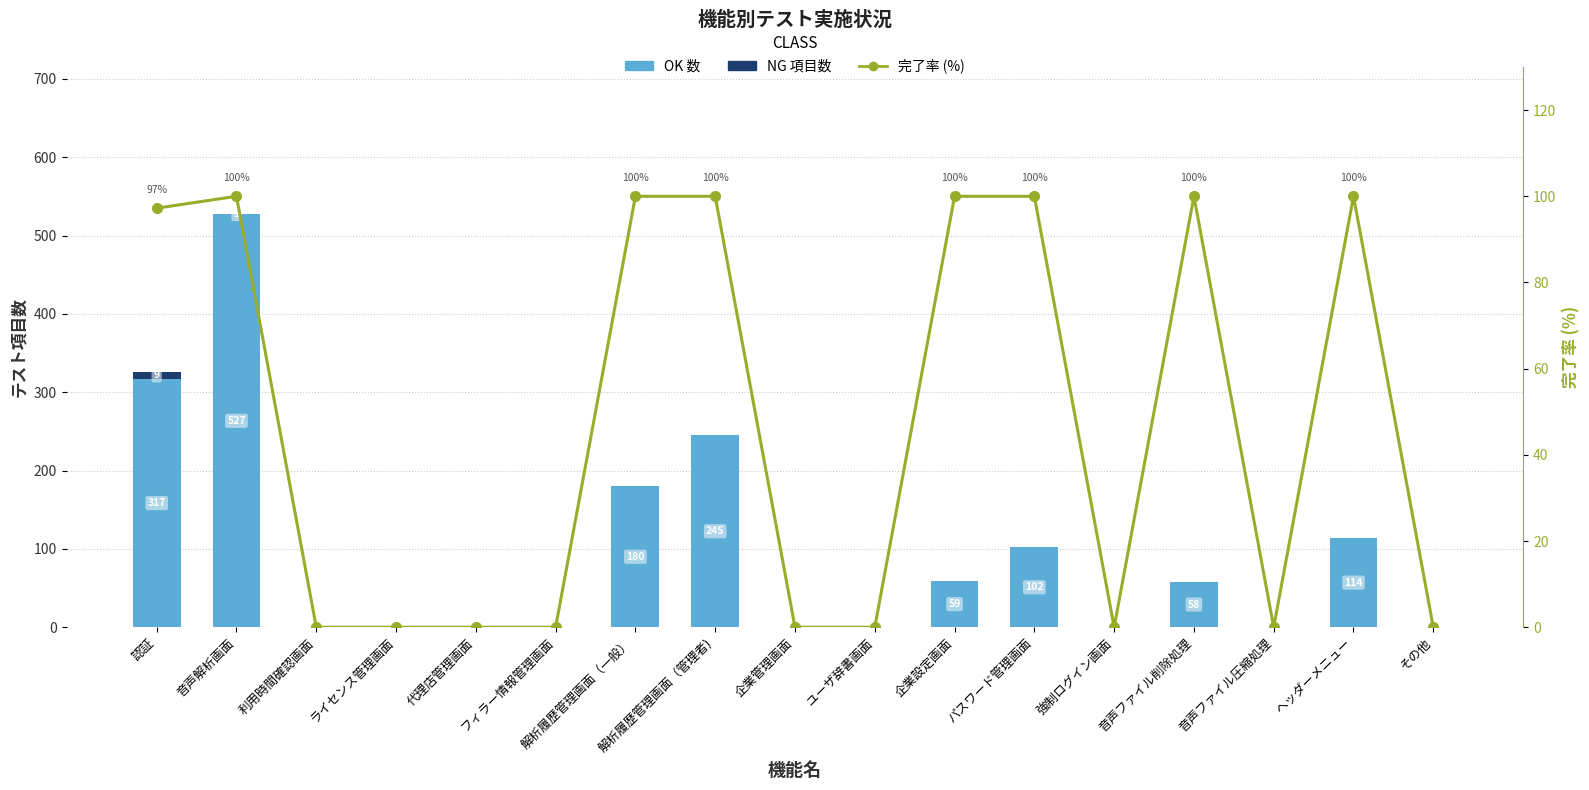

At フィラー情報管理画面, list the series in order from largest to smallest.

OK 数, NG 項目数, 完了率 (%)